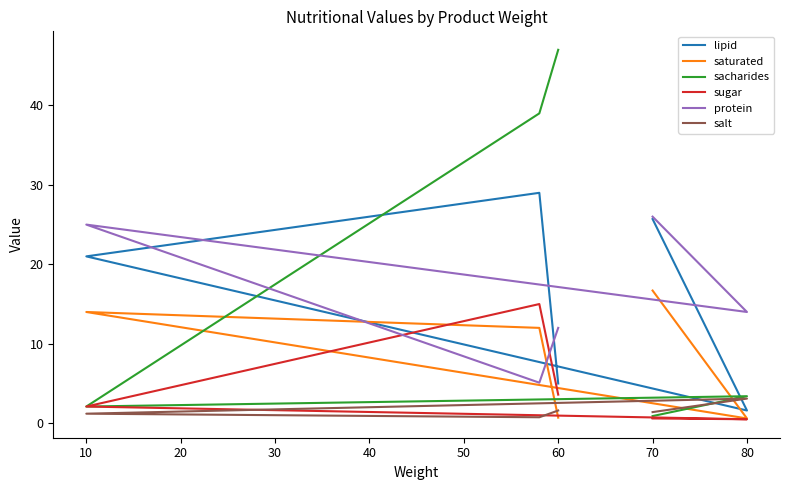

At 10, list the series in order from smallest to largest.

salt, sacharides, sugar, saturated, lipid, protein